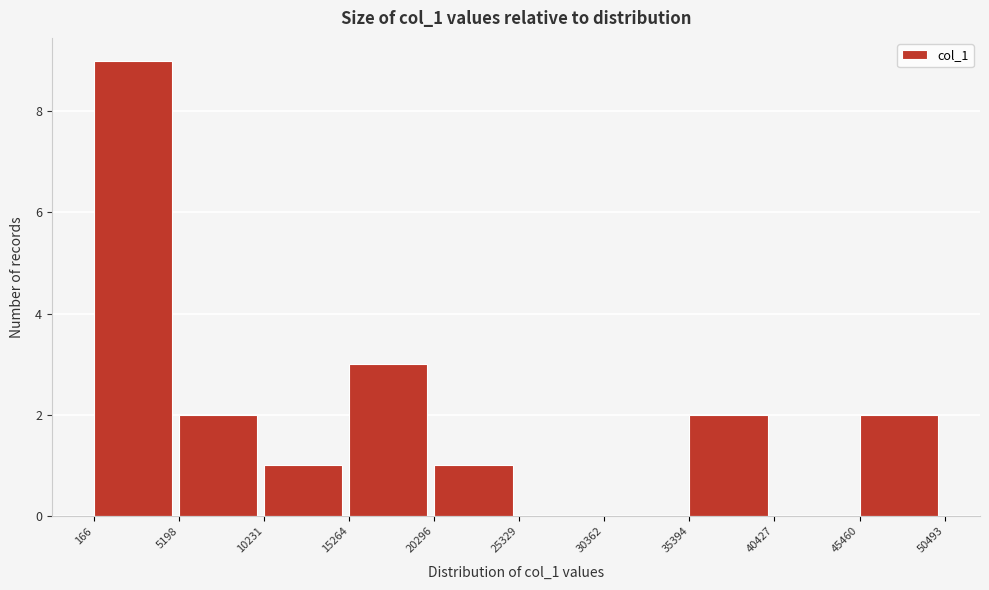

What is the height of the bar covering 166 to 5198 on the x-axis? The values are not printed on the chart, so give them approximately, as read against the axis.

9